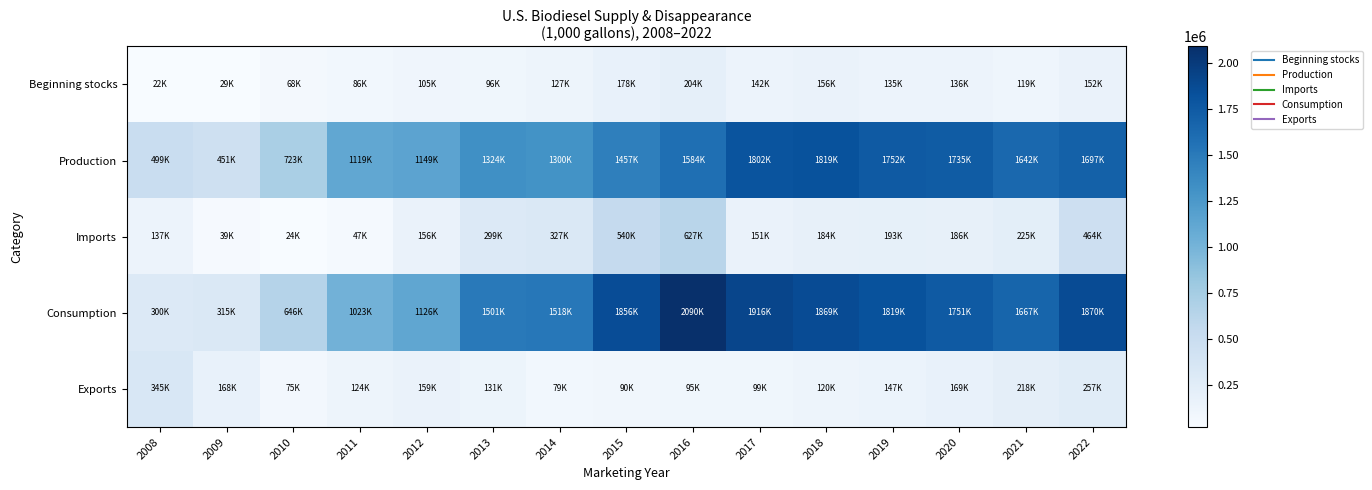

What is the spread (max minus min) of values at 2017?

1817683.4